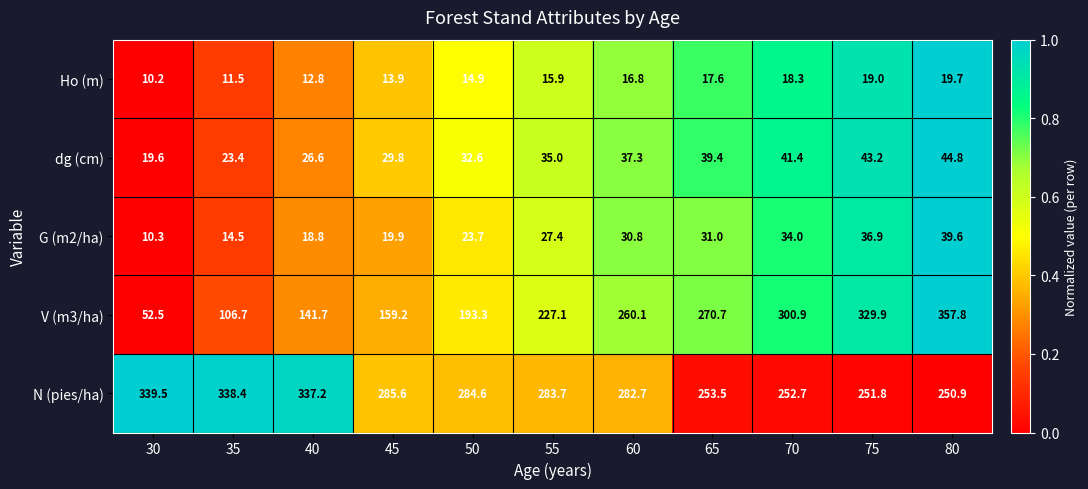

Is it true that dg (cm) equals 33.3 at 30?

False